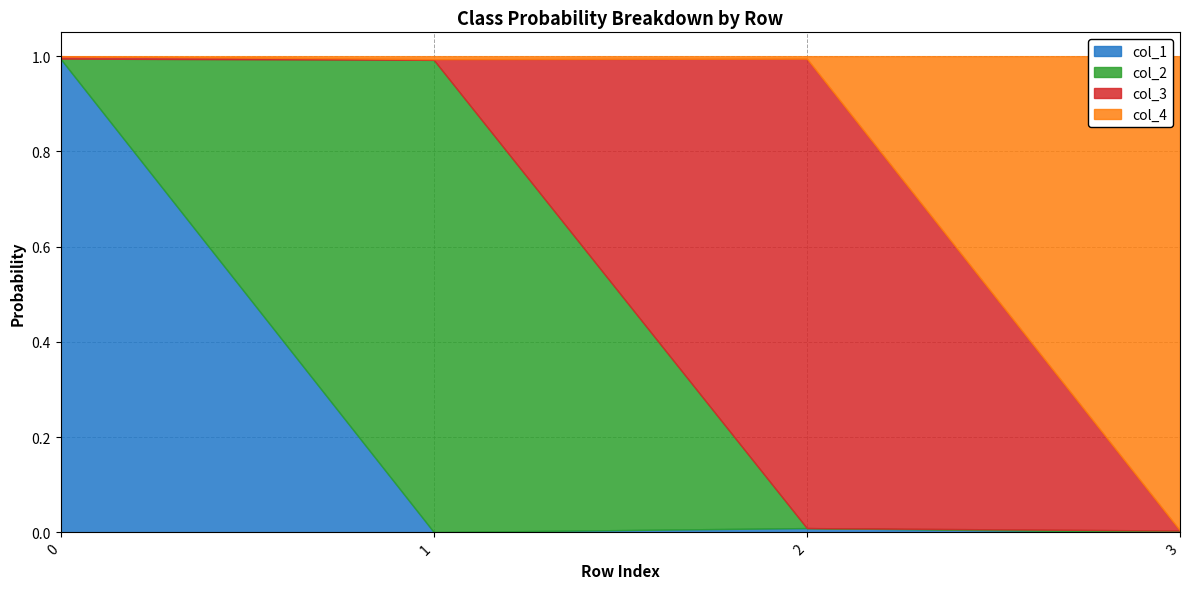

Reading right to left, extract all data points from this chart.

col_1: 3=0.0	2=0.0	1=0.0	0=1.0
col_2: 3=0.0	2=0.0	1=1.0	0=0.0
col_3: 3=0.0	2=1.0	1=0.0	0=0.0
col_4: 3=1.0	2=0.0	1=0.0	0=0.0